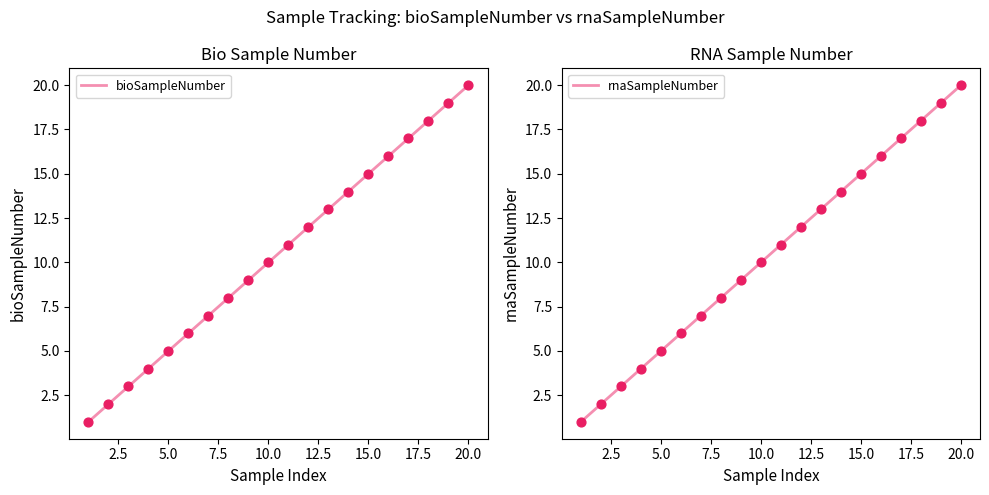

Which series reaches the minimum Y coordinate?

bioSampleNumber